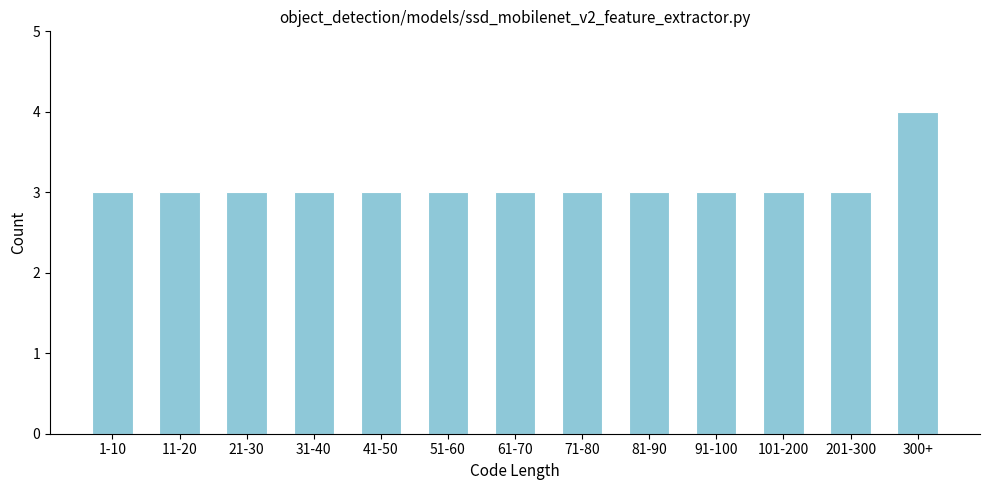

Reading left to right, extract all data points from this chart.

1-10=3	11-20=3	21-30=3	31-40=3	41-50=3	51-60=3	61-70=3	71-80=3	81-90=3	91-100=3	101-200=3	201-300=3	300+=4